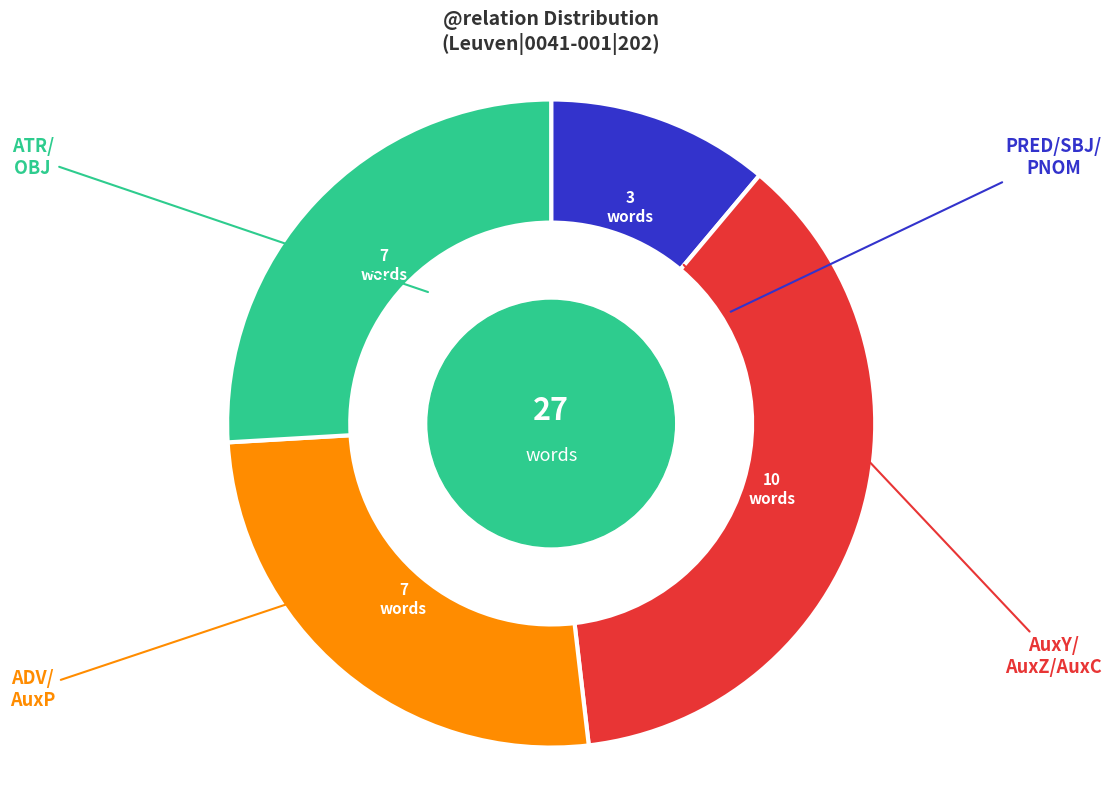

Is there a majority slice in this chart?

No